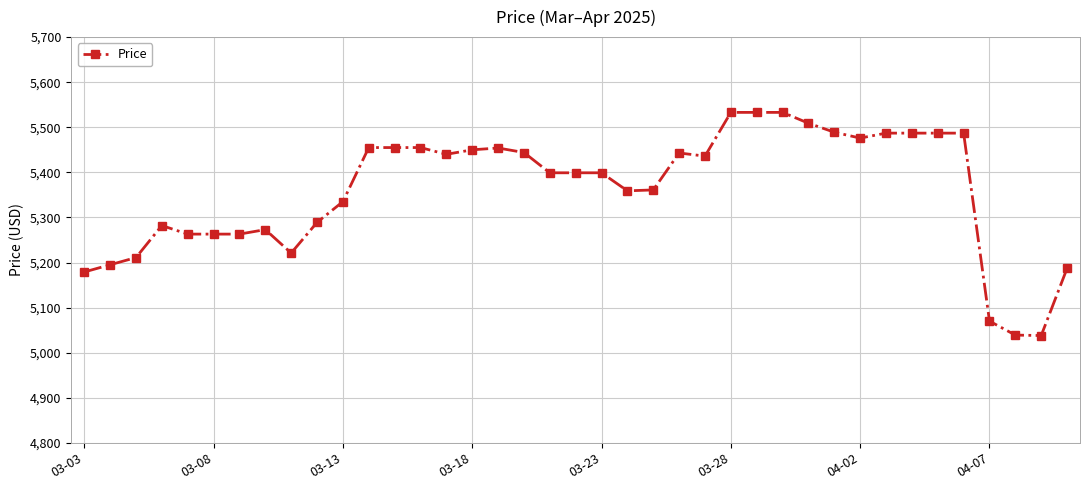

How many series are shown in this chart?

1